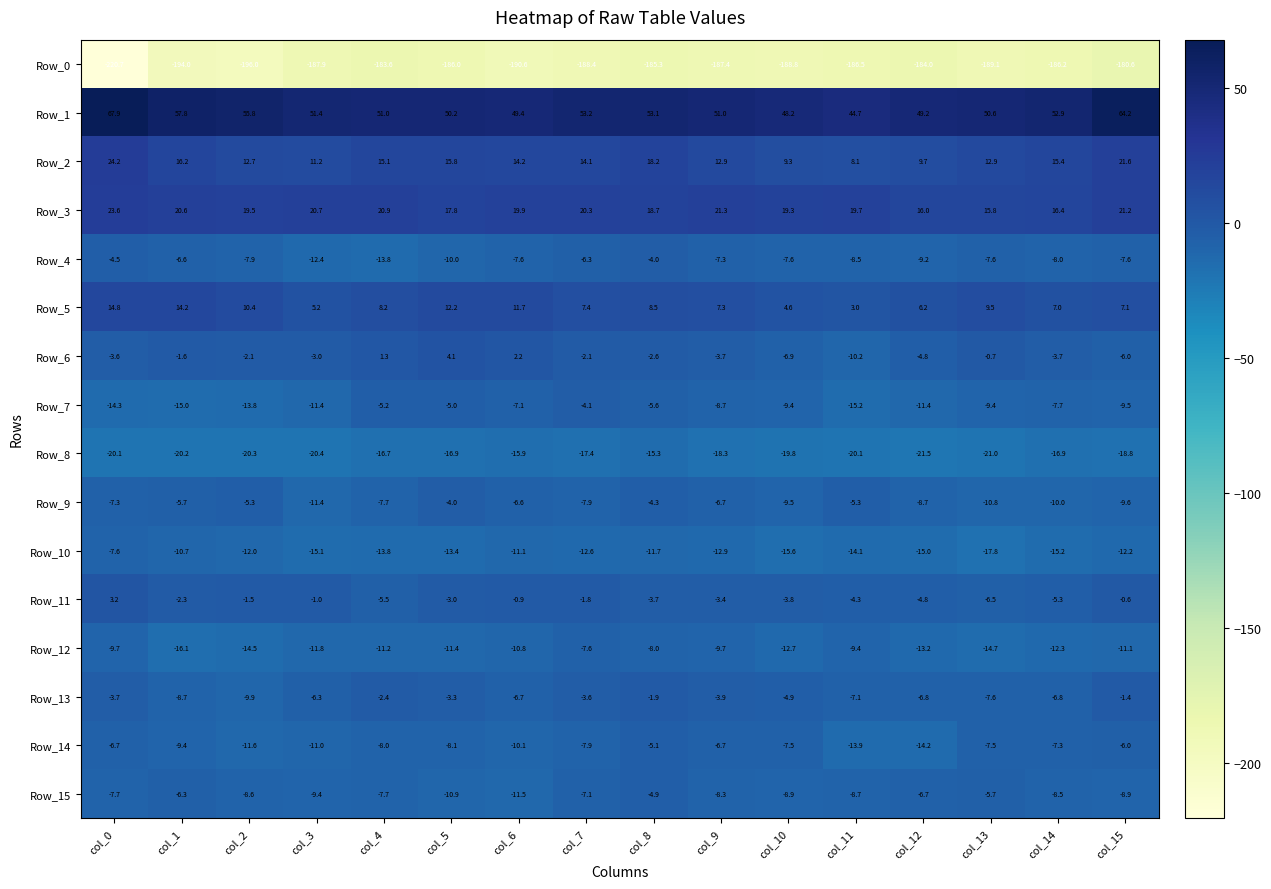

How many categories are shown in the chart?

16